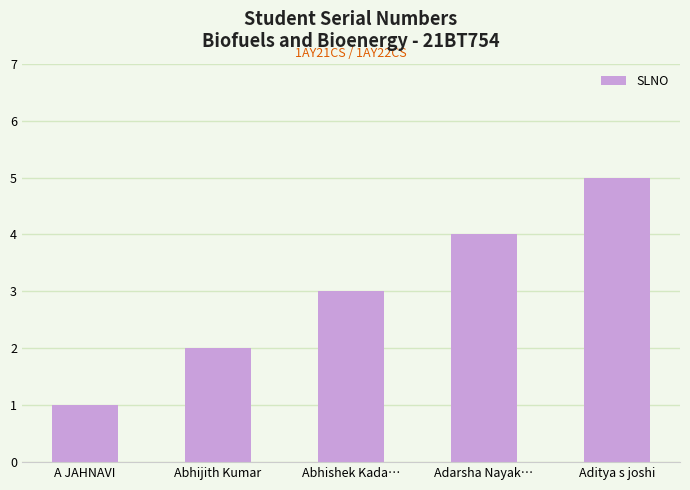

Reading left to right, what are all the values shown in this chart?

1	2	3	4	5